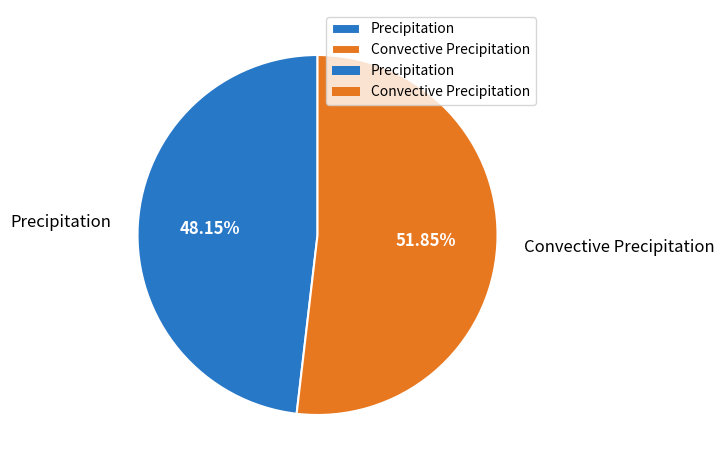

Does Convective Precipitation account for over 50% of the chart?

Yes